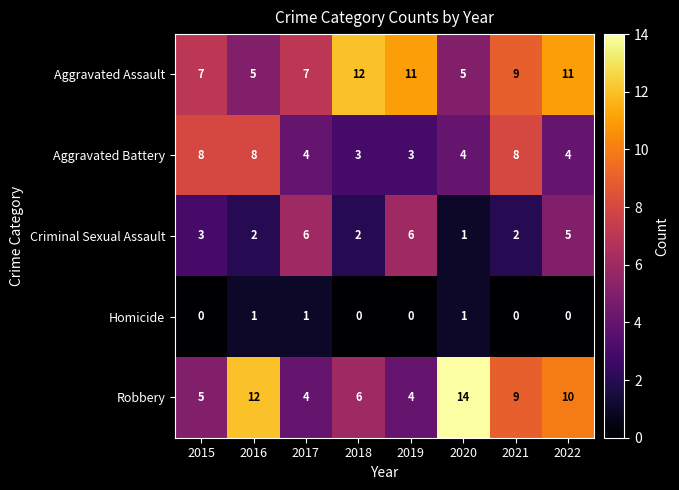

What is the greatest value displayed?

14